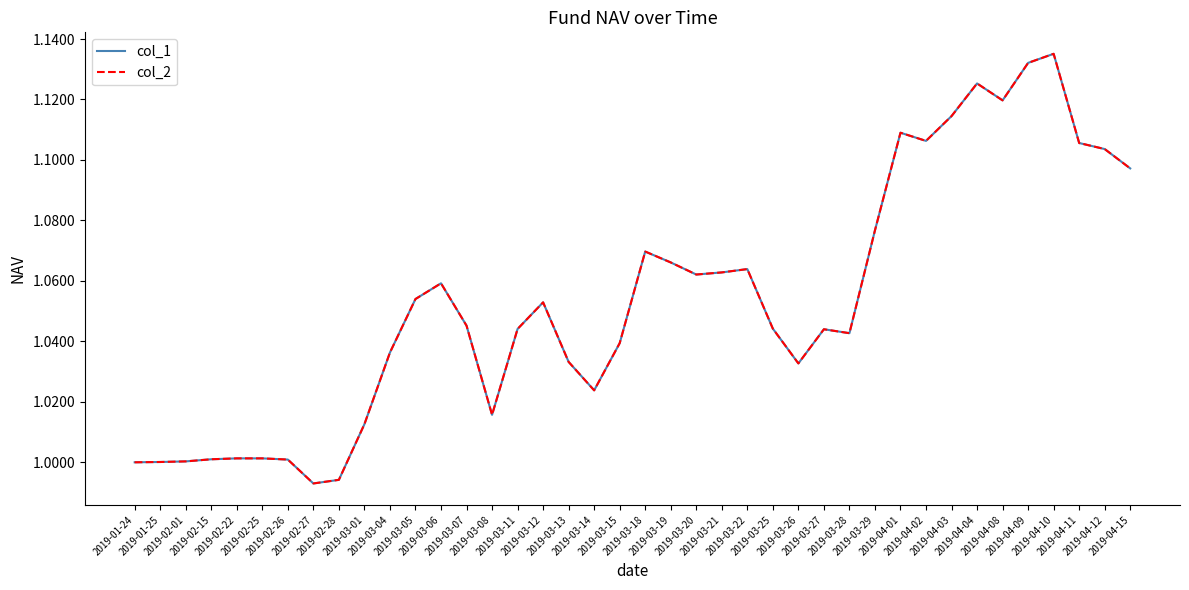

At which category does col_2 reach its first local peak?

2019-03-06